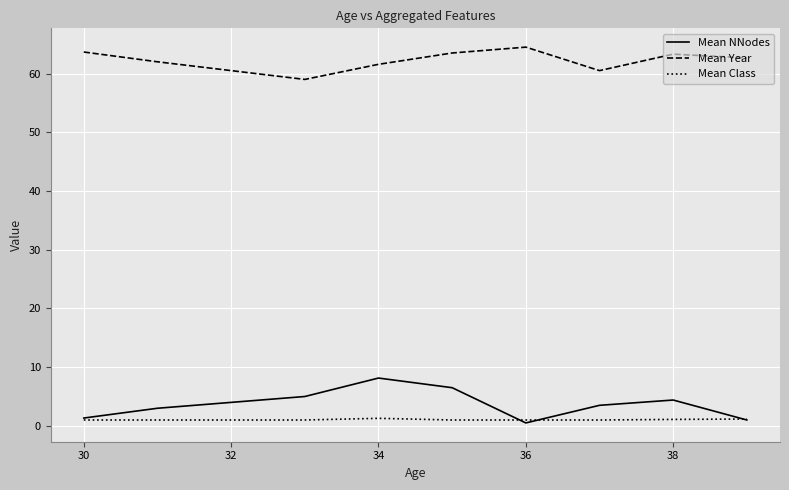

True or false: Mean NNodes and Mean Year intersect in this chart.

False